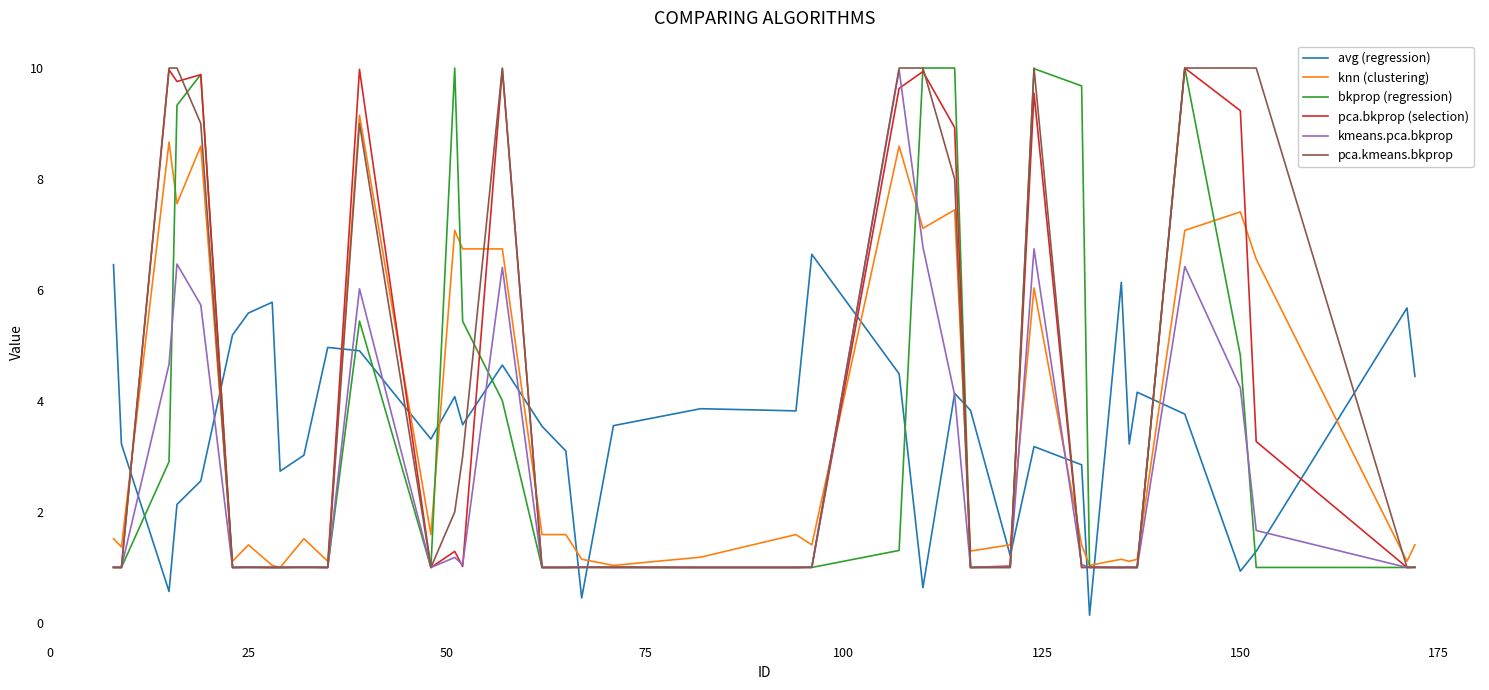

What is the maximum value for pca.kmeans.bkprop?

10.0